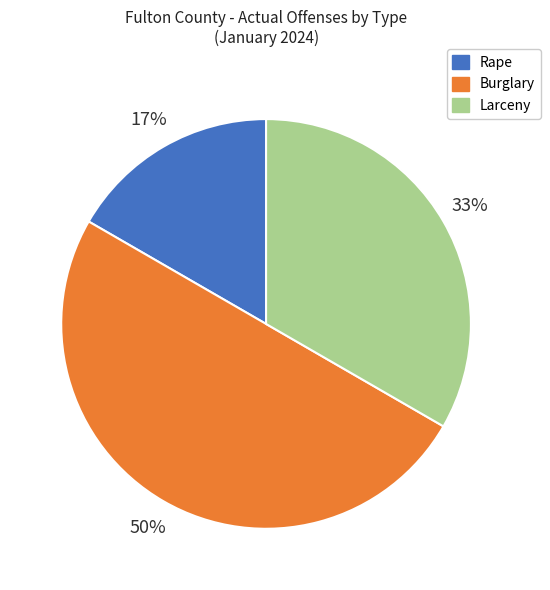

Do Larceny and Burglary together represent more than half of the pie?

Yes